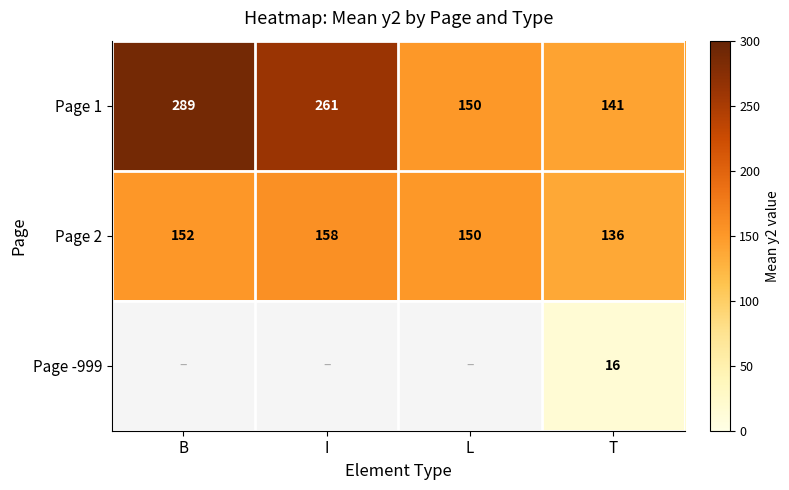

Which category has the lowest value across all series?

T